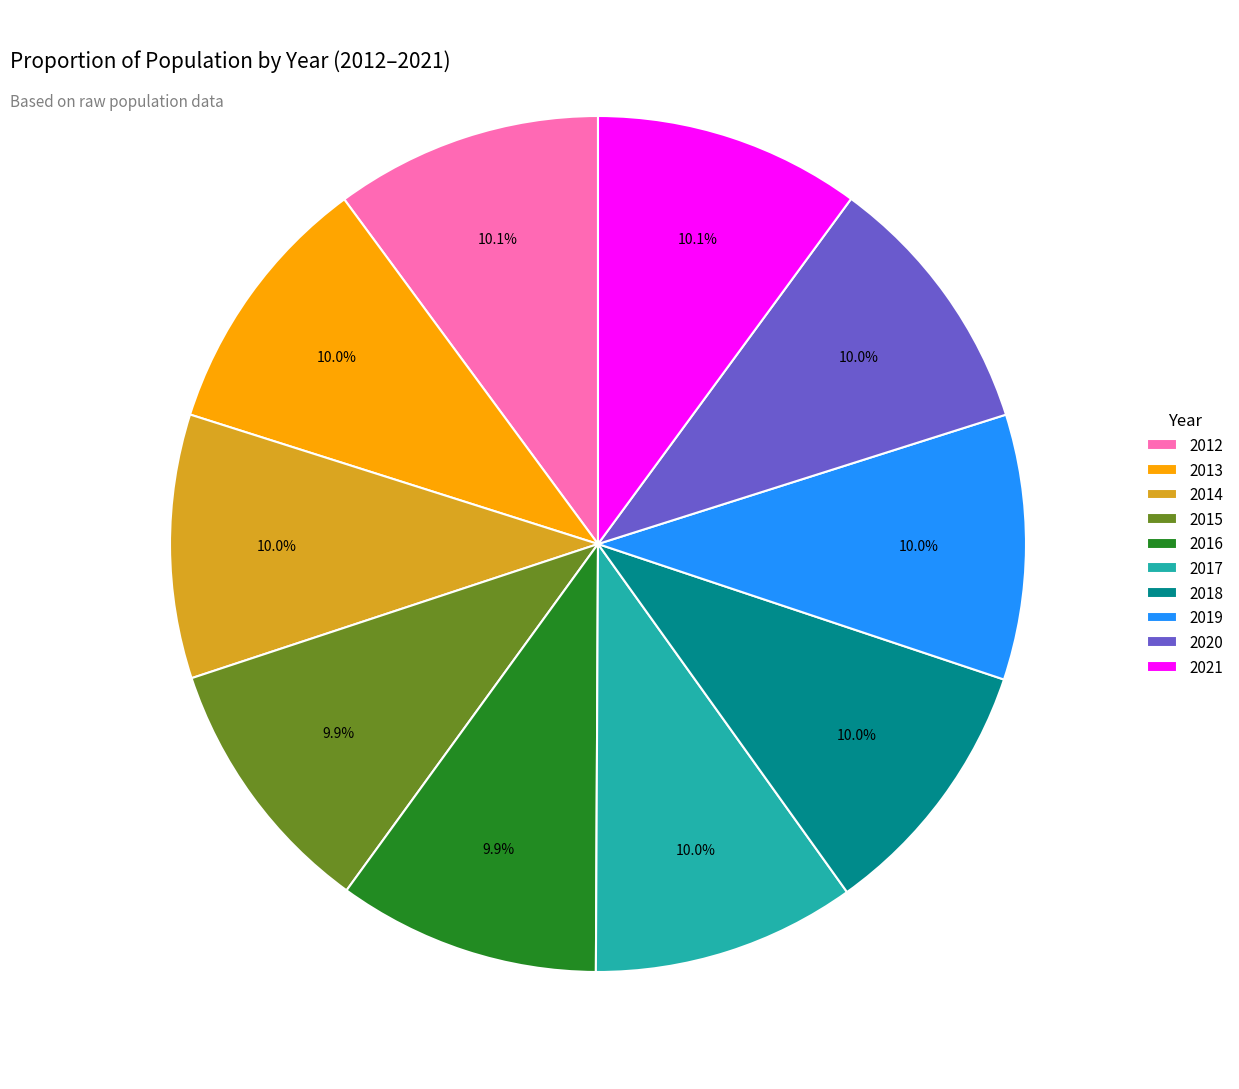

What percentage is NOT represented by 2012?

89.9%